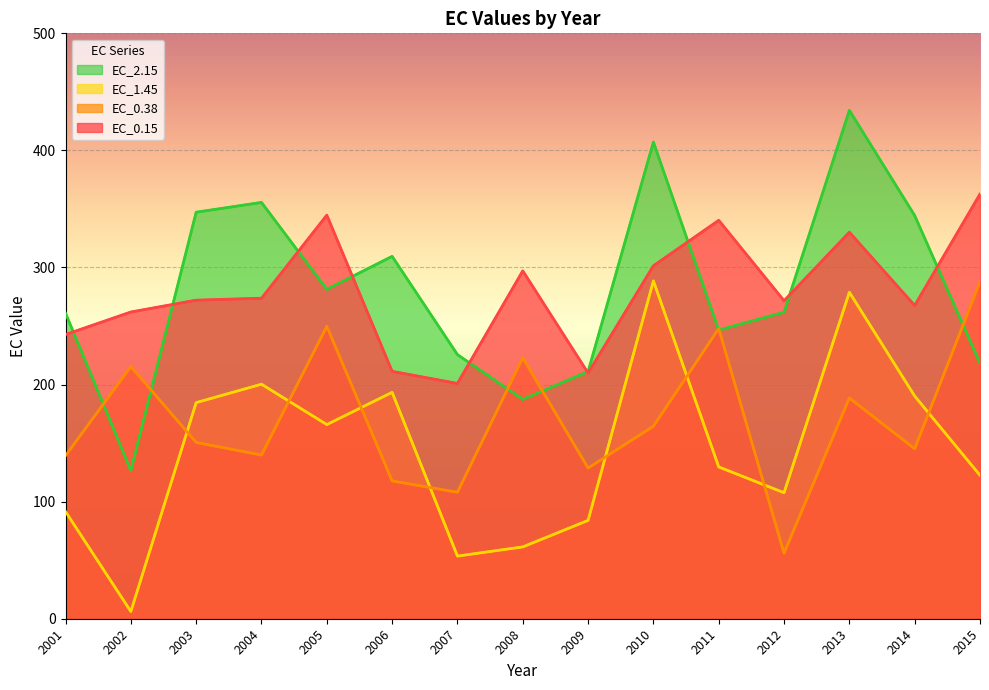

What is the average value of the EC_0.15 series?

279.2